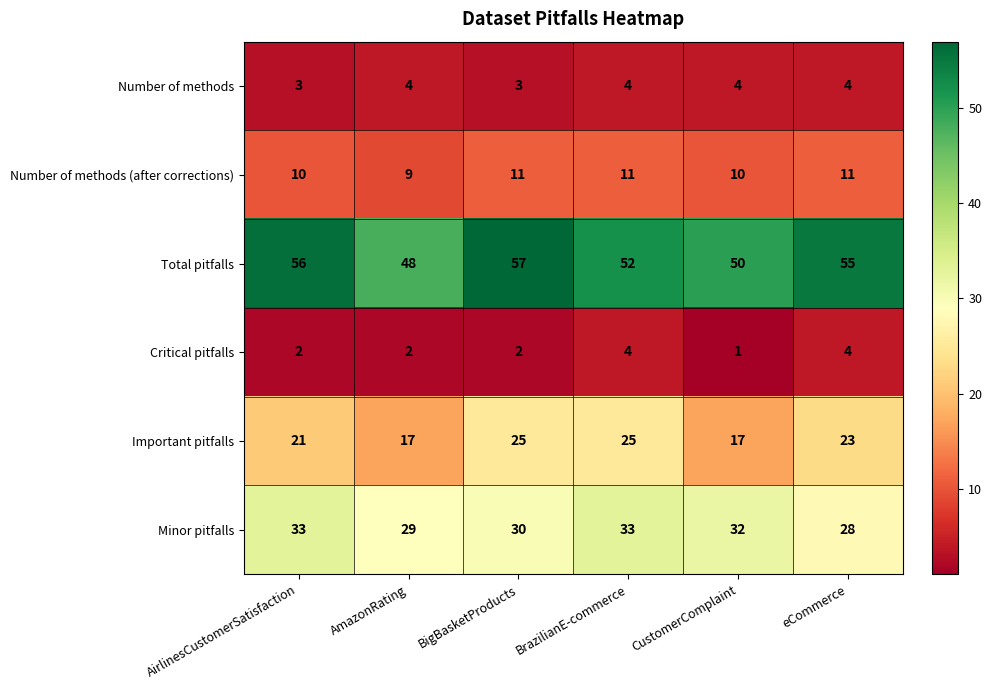

At which category does the chart reach its minimum across all series?

CustomerComplaint